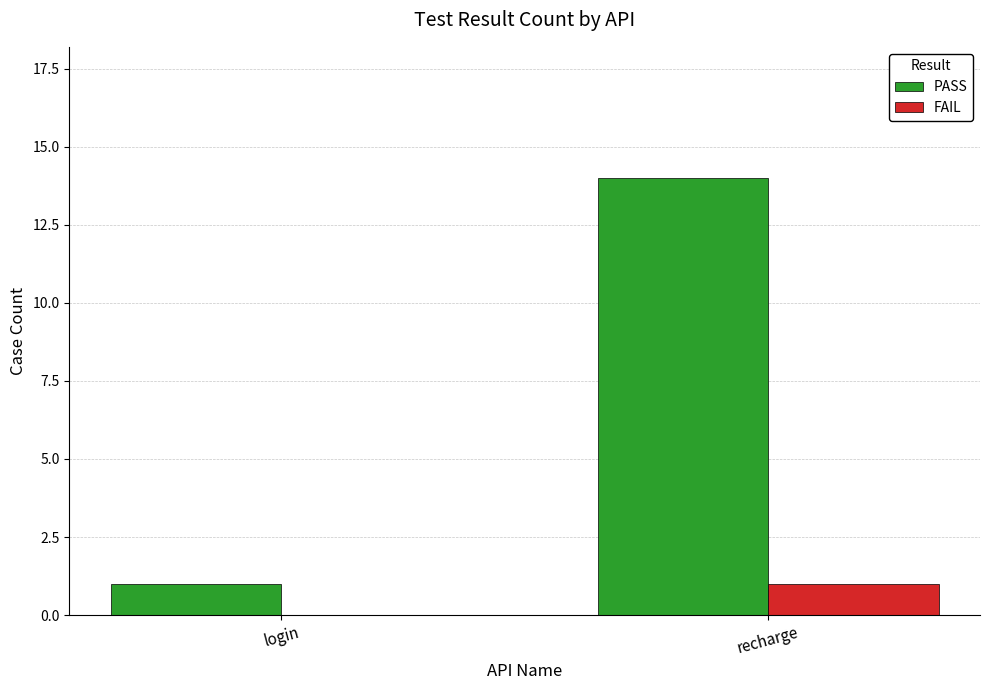

Are the bars grouped side by side (vs. stacked)?

Yes